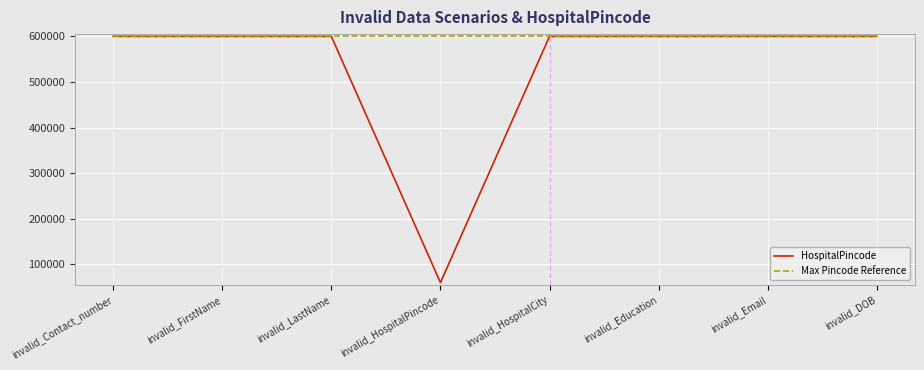

Reading right to left, transcribe all the data shown in this chart.

HospitalPincode: 600050	600050	600050	600050	60050	600050	600050	600050
Max Pincode Reference: 600050	600050	600050	600050	600050	600050	600050	600050